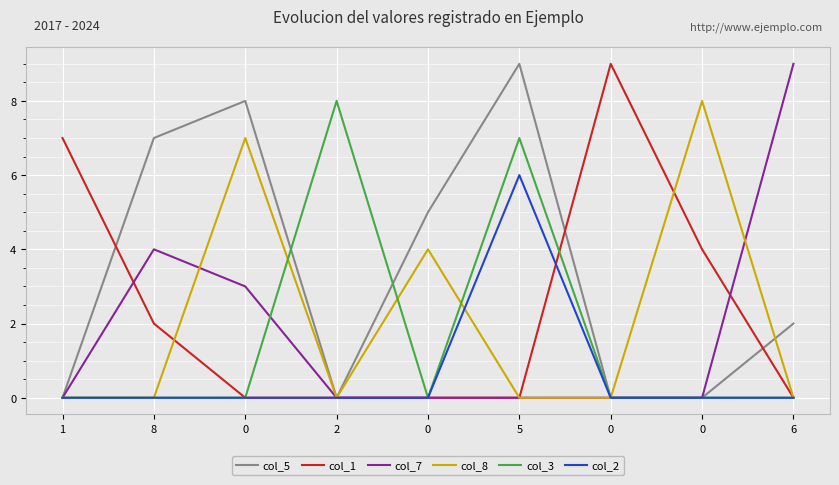

At which category is the sum across all series the highest?

5